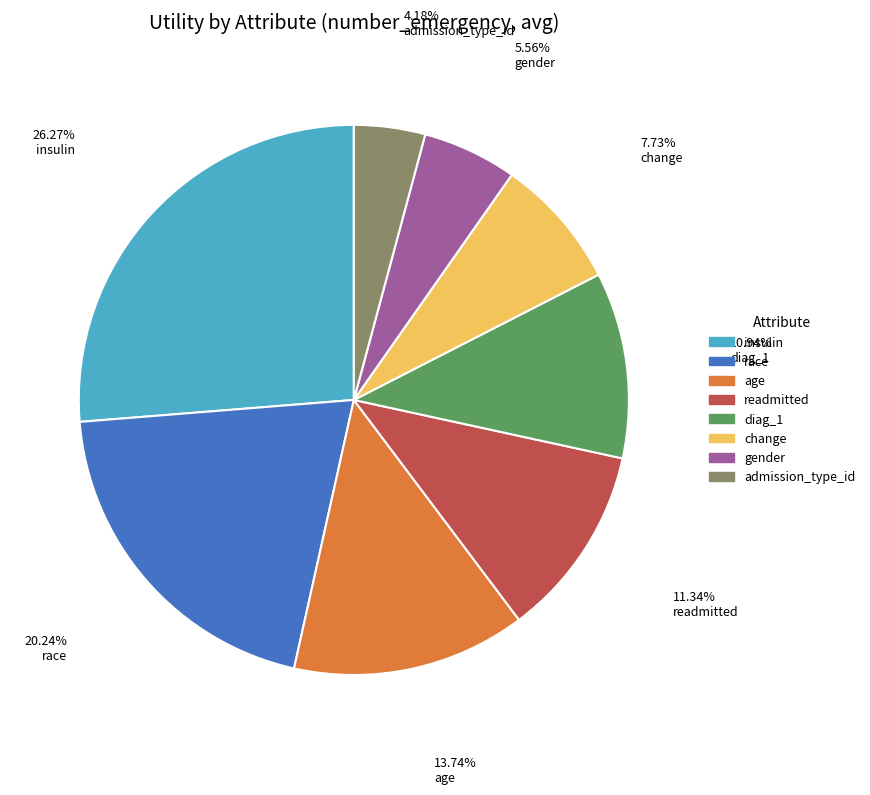

Is gender the majority of the pie?

No